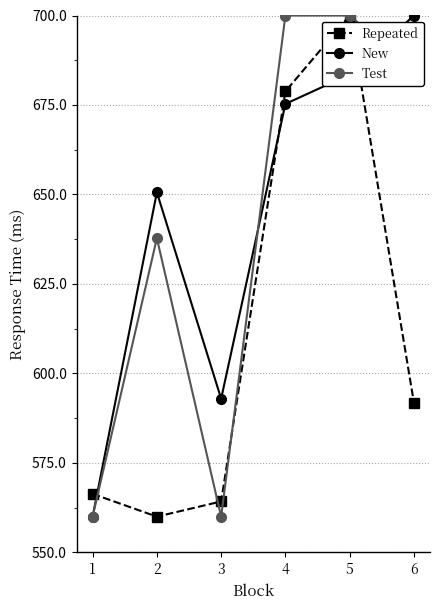

At which label does Repeated first exceed 591?

4